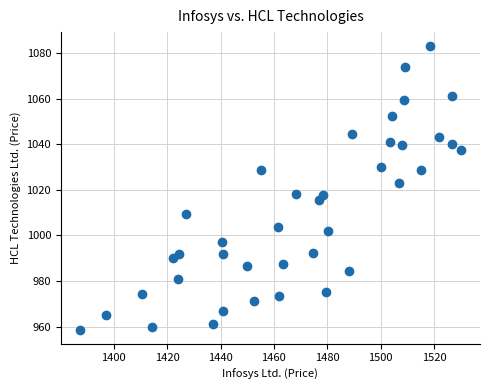

What is the range of Y values (max minus min)?

124.2